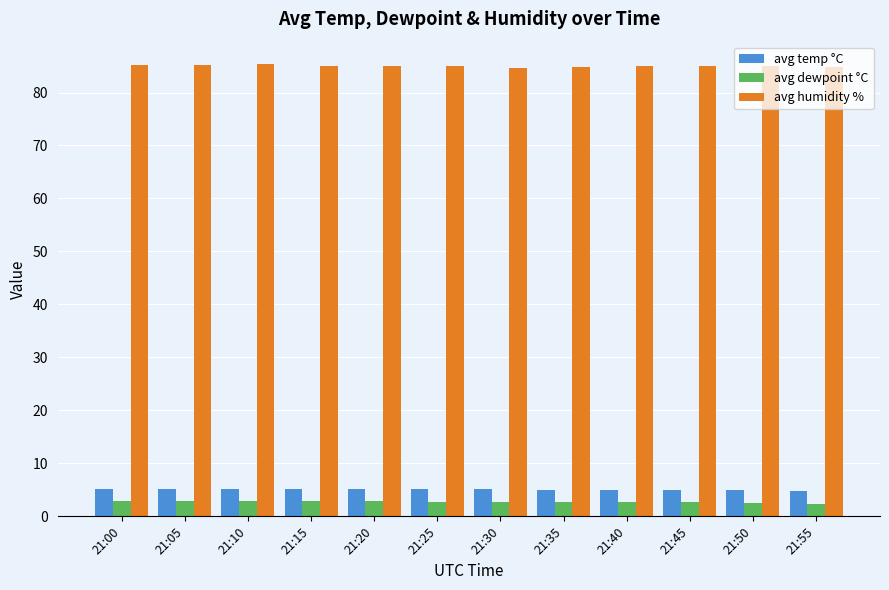

What is the difference between the maximum and minimum values in the avg humidity % series?

0.7